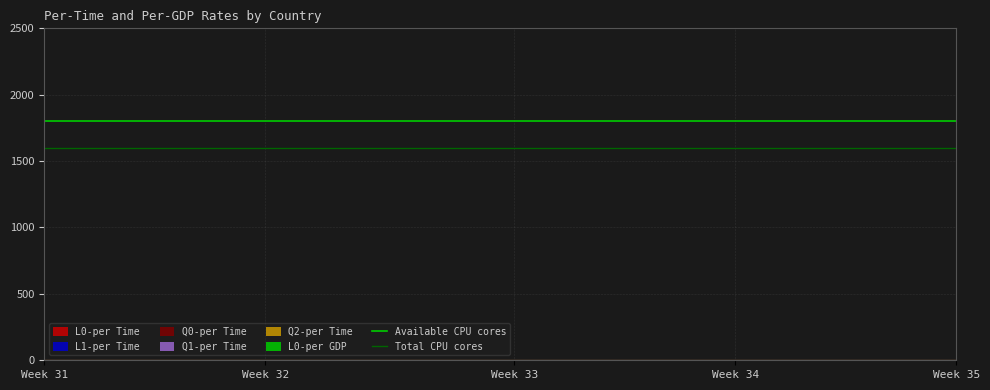

The value of Available CPU cores at Week 32 is 2623. True or false?

False